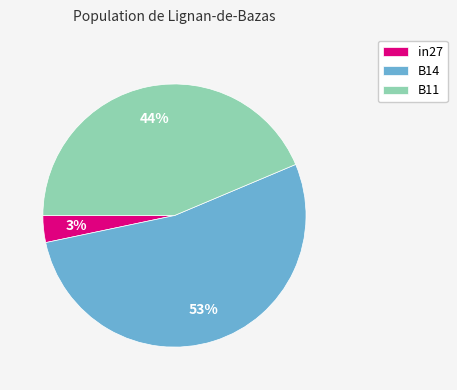

What is the largest slice in the pie chart?

B14